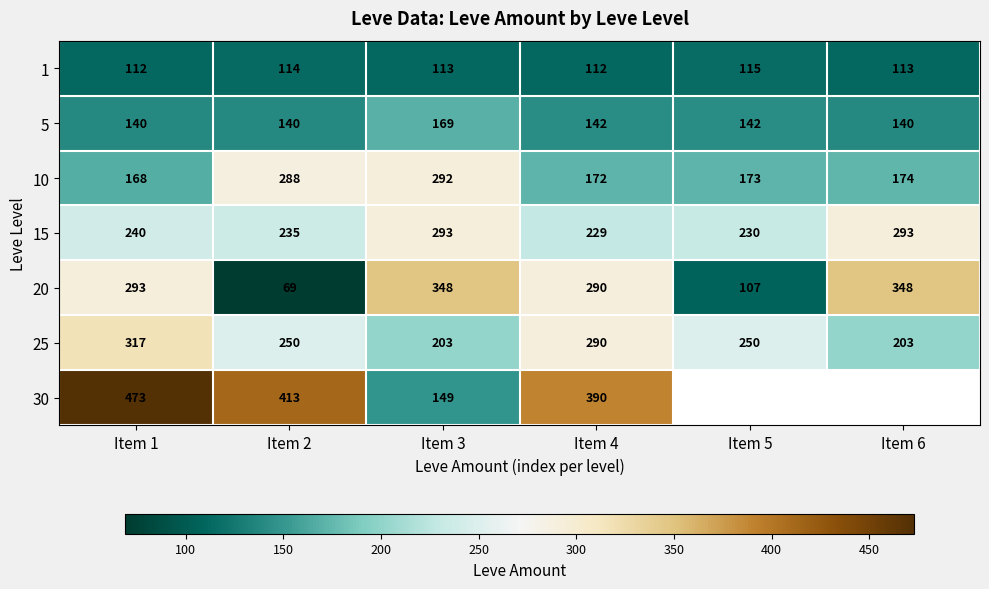

What is the maximum value shown in the chart?

473.0